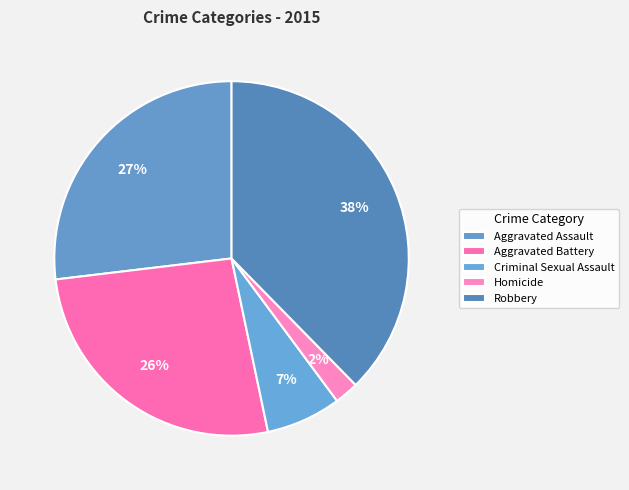

How many slices are in this pie chart?

5